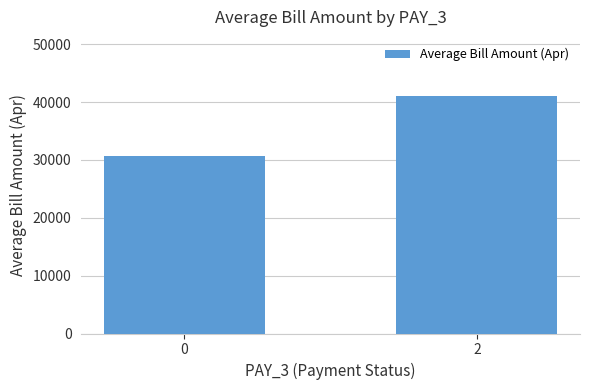

How many distinct data groups are displayed?

1